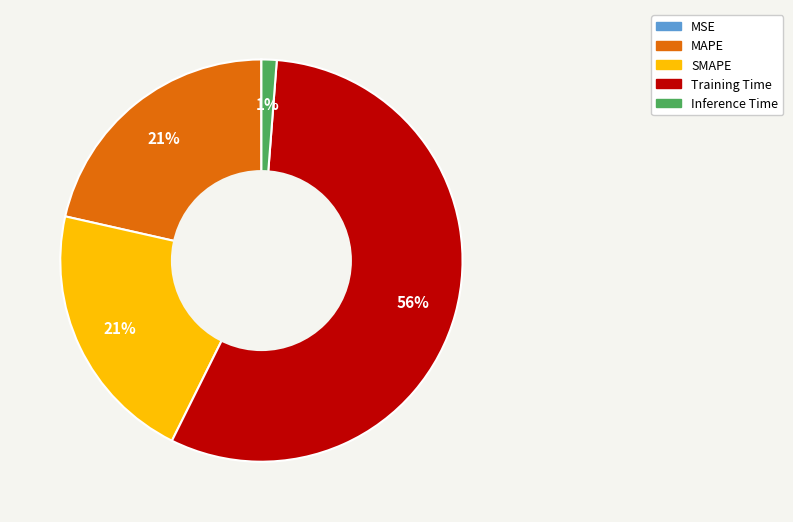

What is the majority slice?

Training Time